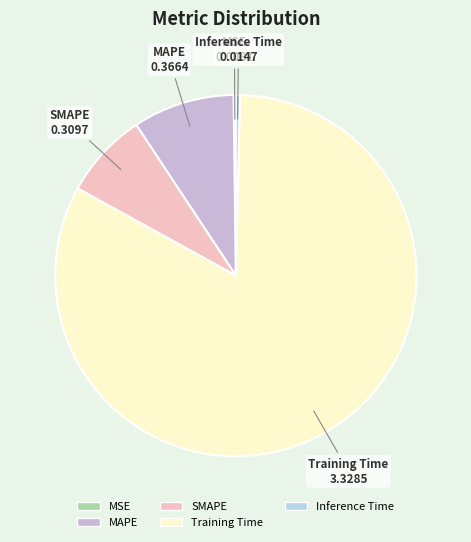

Between Training Time and SMAPE, which is larger?

Training Time